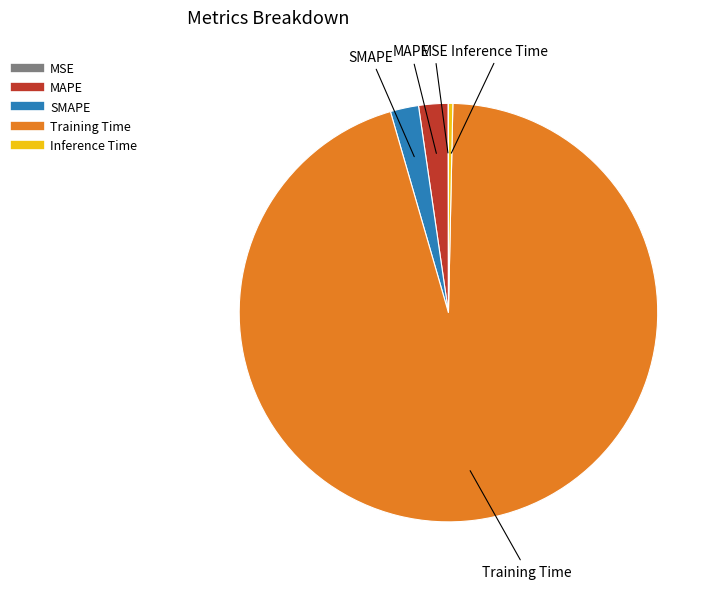

Between SMAPE and Training Time, which is larger?

Training Time